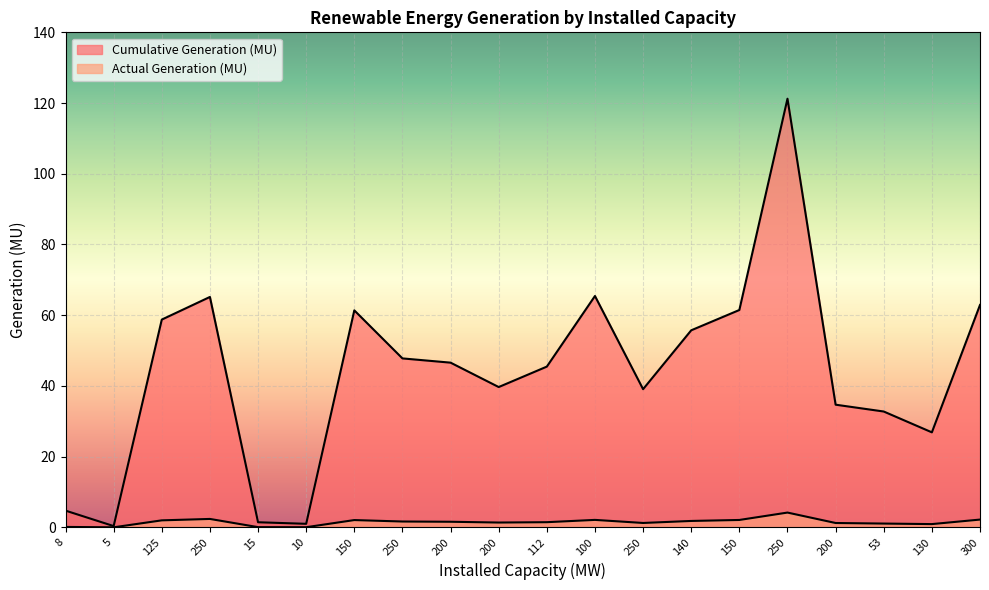

True or false: Actual Generation (MU) and Cumulative Generation (MU) intersect in this chart.

False